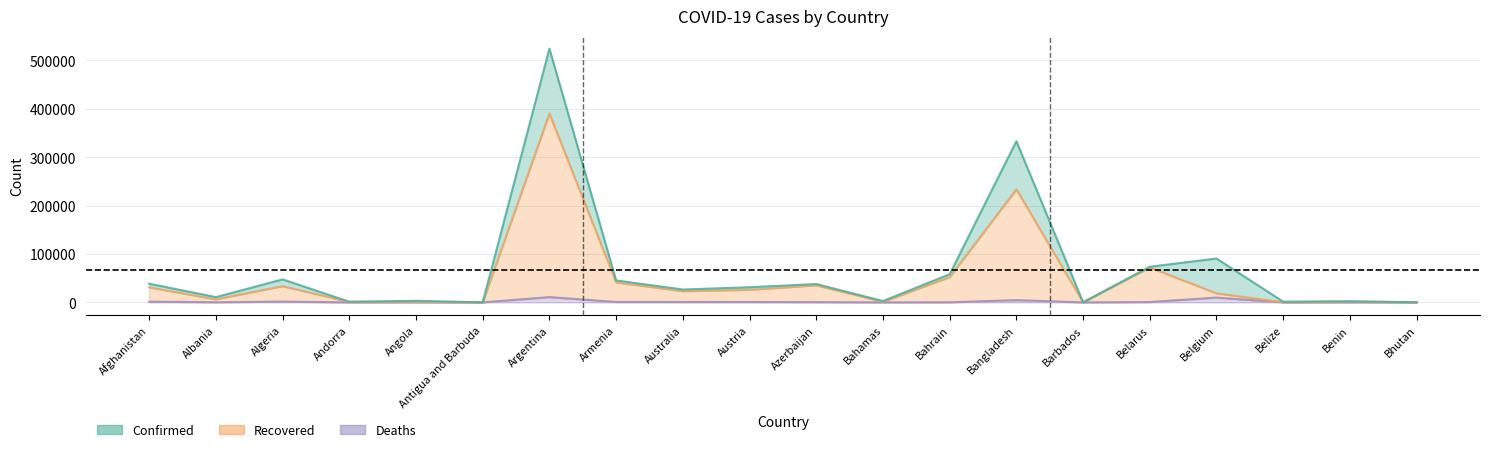

What is the sum of the Confirmed values at Bahrain and Albania?

69067